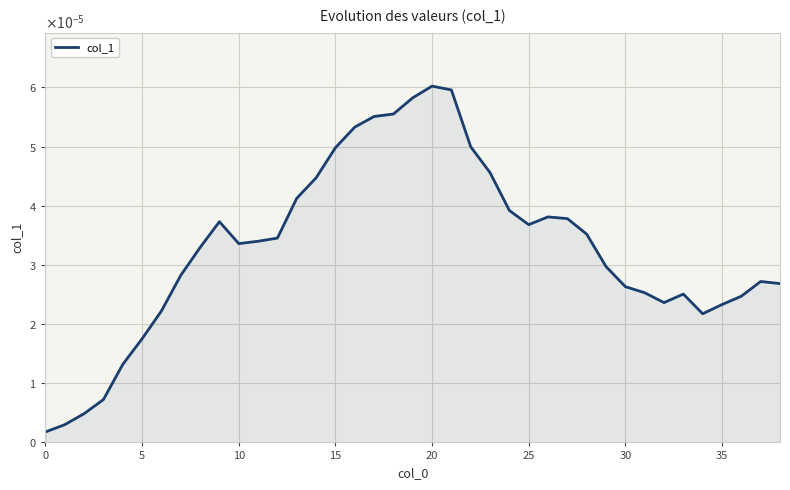

Does the chart display data point markers on the line(s)?

No